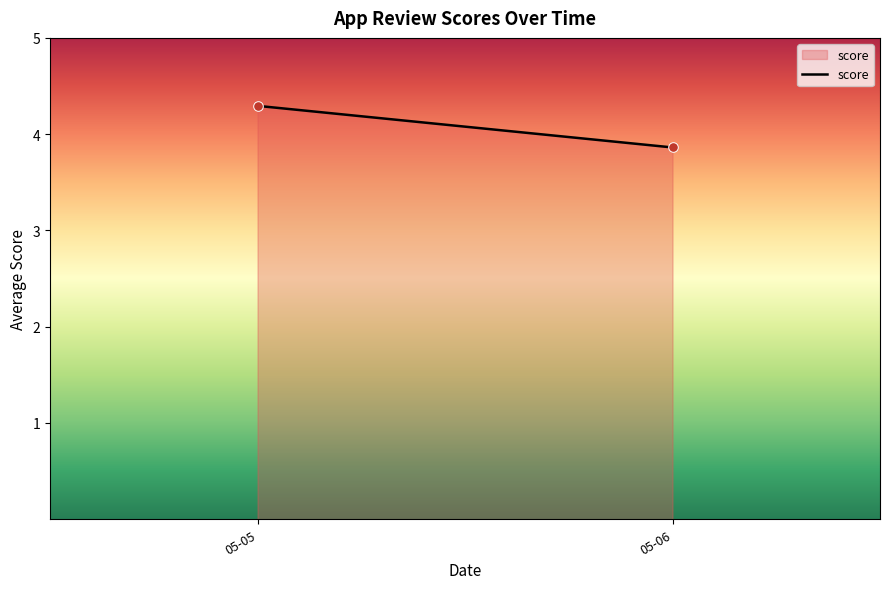

What Y value in the scatter plot is closest to 4?

3.9